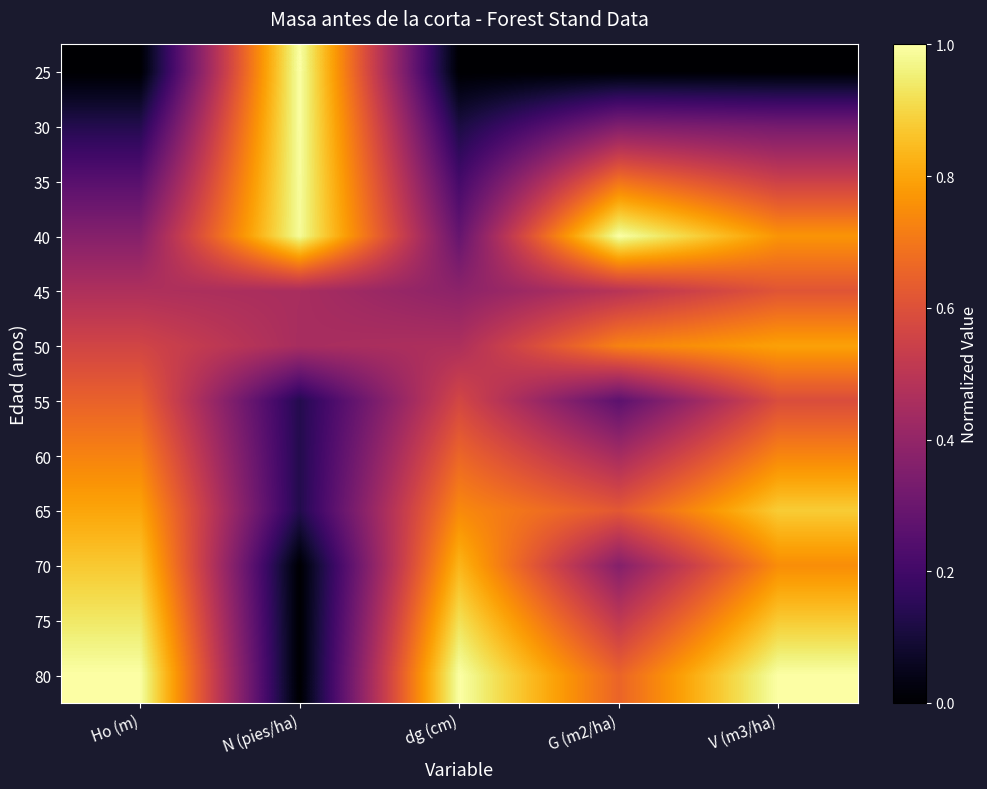

Reading left to right, transcribe all the data shown in this chart.

25: Ho (m)=0.0	N (pies/ha)=1.0	dg (cm)=0.0	G (m2/ha)=0.0	V (m3/ha)=0.0
30: Ho (m)=0.1	N (pies/ha)=1.0	dg (cm)=0.1	G (m2/ha)=0.4	V (m3/ha)=0.3
35: Ho (m)=0.3	N (pies/ha)=1.0	dg (cm)=0.2	G (m2/ha)=0.7	V (m3/ha)=0.5
40: Ho (m)=0.4	N (pies/ha)=1.0	dg (cm)=0.3	G (m2/ha)=1.0	V (m3/ha)=0.8
45: Ho (m)=0.5	N (pies/ha)=0.5	dg (cm)=0.4	G (m2/ha)=0.5	V (m3/ha)=0.6
50: Ho (m)=0.6	N (pies/ha)=0.5	dg (cm)=0.5	G (m2/ha)=0.7	V (m3/ha)=0.8
55: Ho (m)=0.6	N (pies/ha)=0.1	dg (cm)=0.6	G (m2/ha)=0.3	V (m3/ha)=0.6
60: Ho (m)=0.7	N (pies/ha)=0.1	dg (cm)=0.7	G (m2/ha)=0.4	V (m3/ha)=0.7
65: Ho (m)=0.8	N (pies/ha)=0.1	dg (cm)=0.7	G (m2/ha)=0.6	V (m3/ha)=0.9
70: Ho (m)=0.9	N (pies/ha)=0.0	dg (cm)=0.8	G (m2/ha)=0.4	V (m3/ha)=0.8
75: Ho (m)=0.9	N (pies/ha)=0.0	dg (cm)=0.9	G (m2/ha)=0.5	V (m3/ha)=0.9
80: Ho (m)=1.0	N (pies/ha)=0.0	dg (cm)=1.0	G (m2/ha)=0.7	V (m3/ha)=1.0